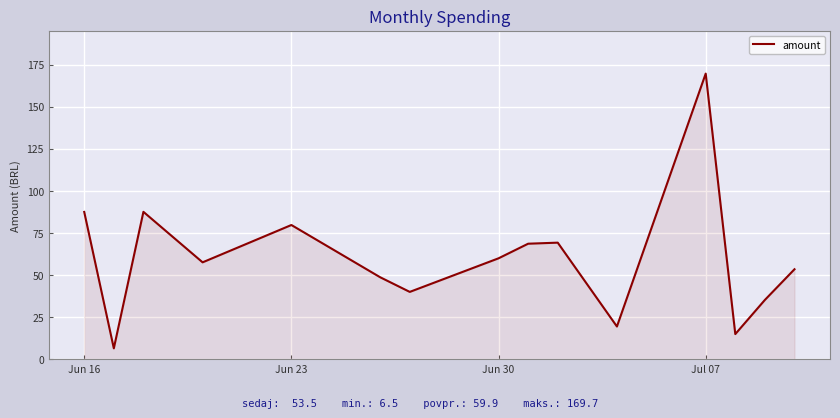

How many values are below 57?

7